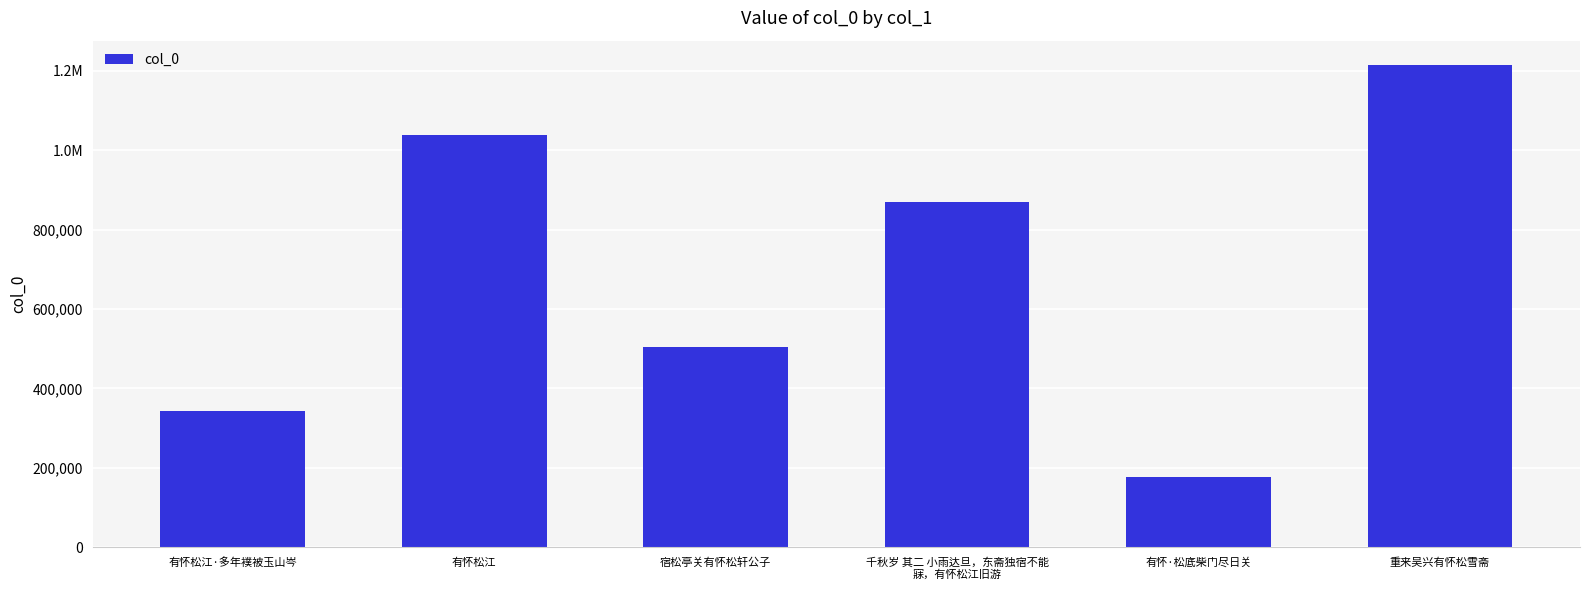

Does the chart contain any negative values?

No